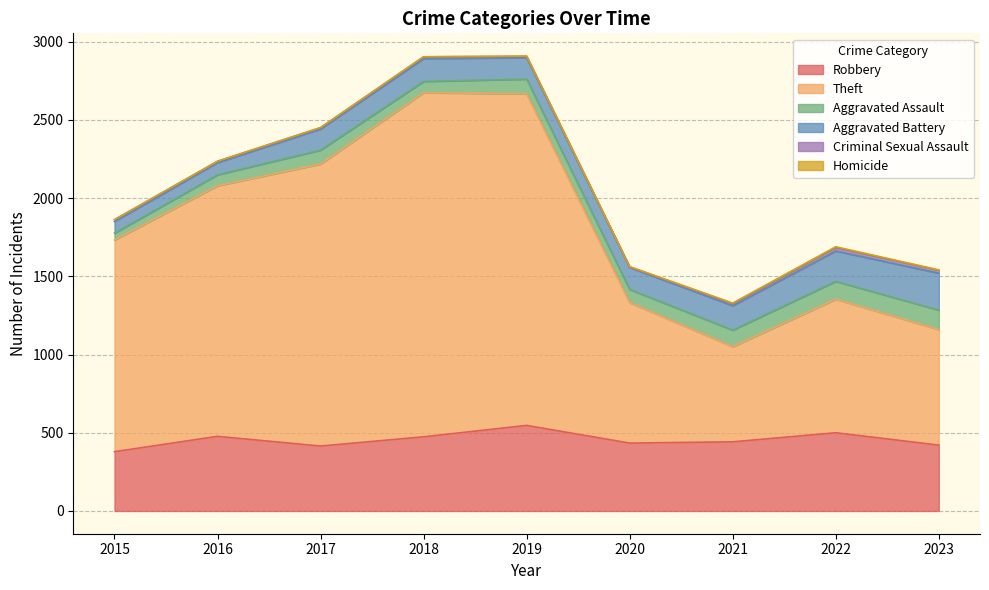

What is the lowest value of the Robbery series?

379